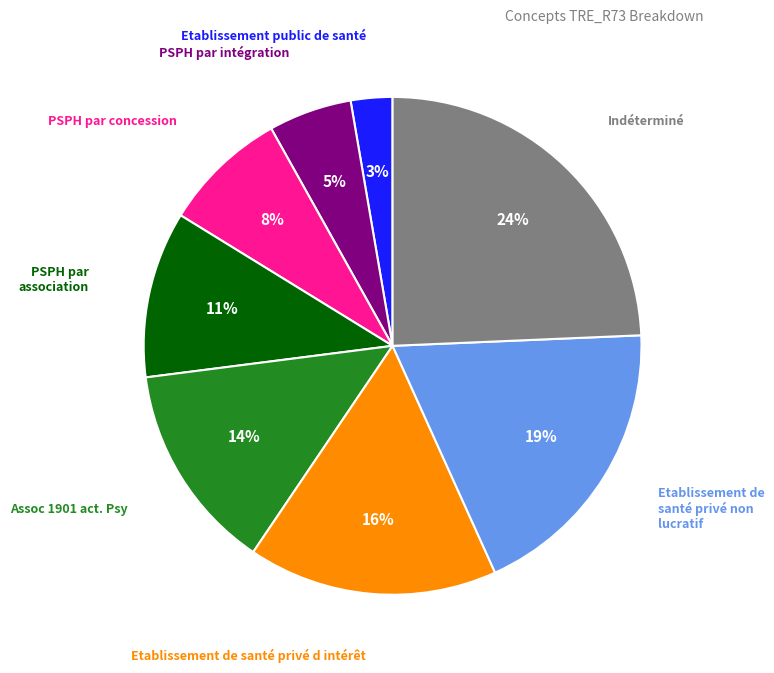

Is there a majority slice in this chart?

No